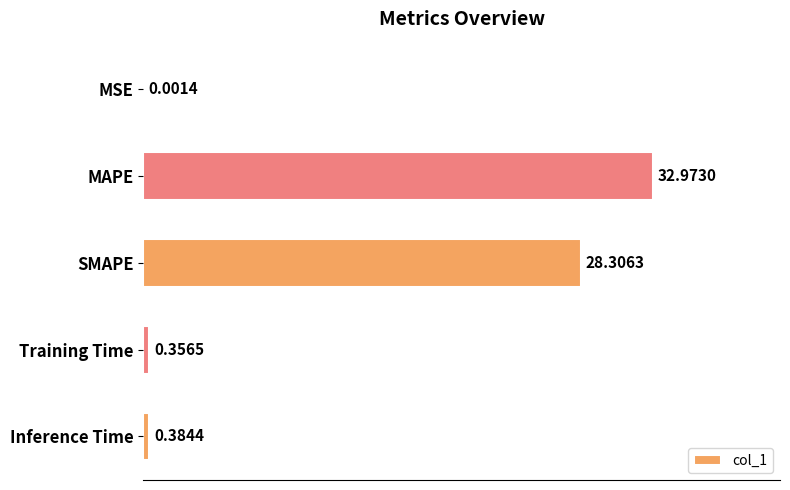

What is the change in value from MAPE to Inference Time?

-32.6